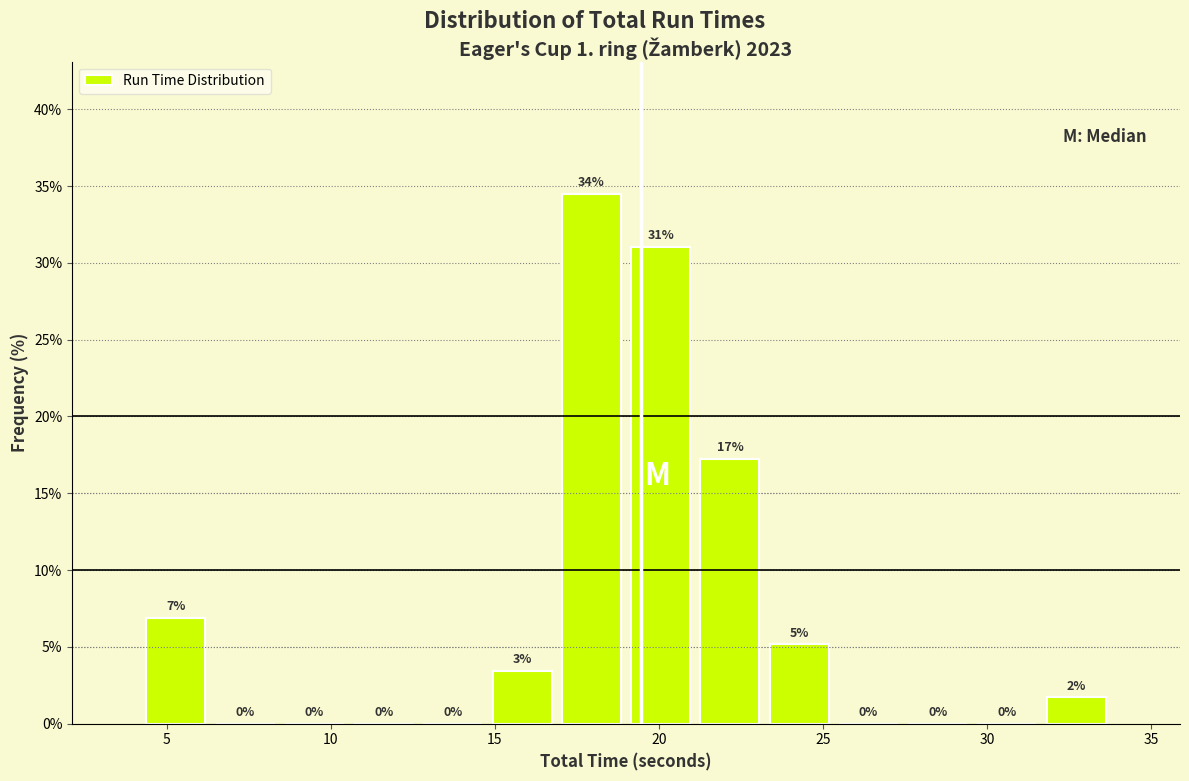

Over which range of the x-axis is the bar tallest?

17.0 to 19.0